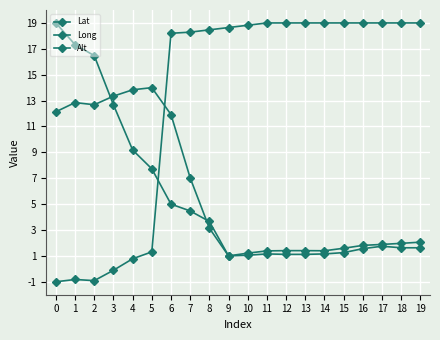

How many lines are shown in the chart?

3